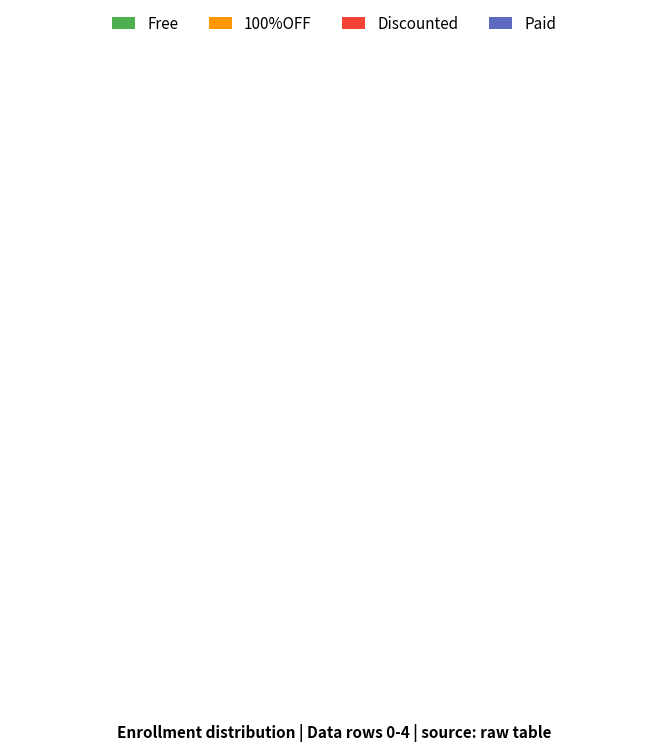

The 1 slice represents 20% of the pie. True or false?

True